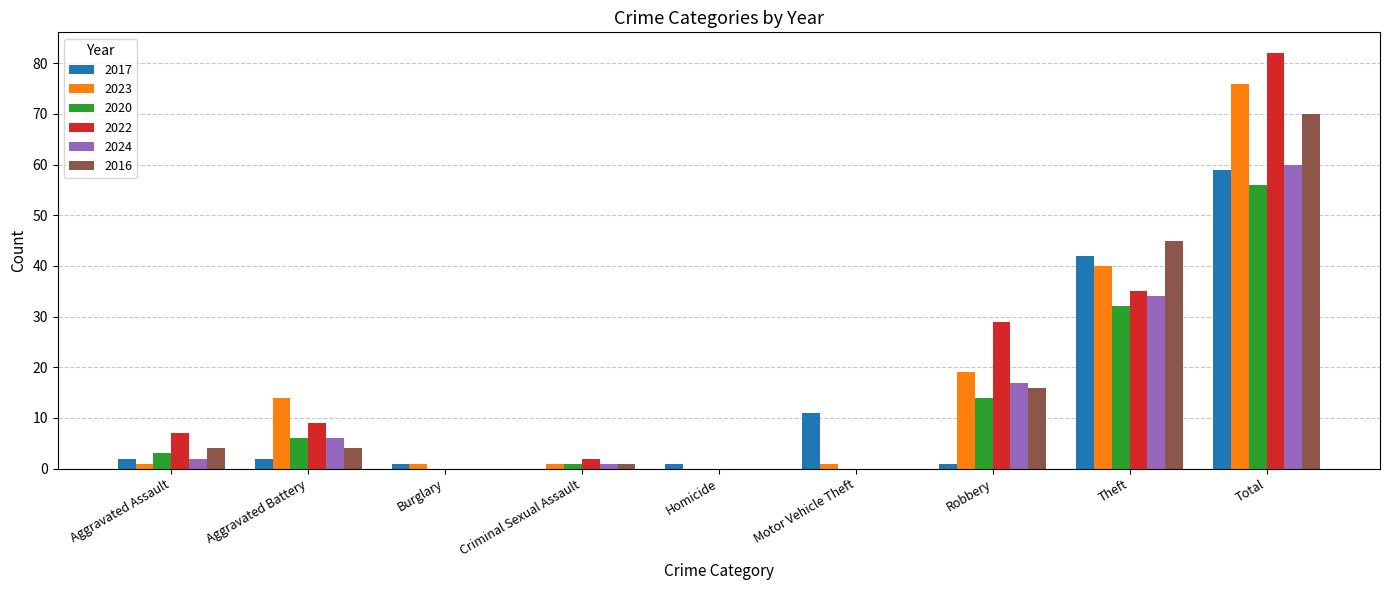

Count the number of categories in the chart.

9